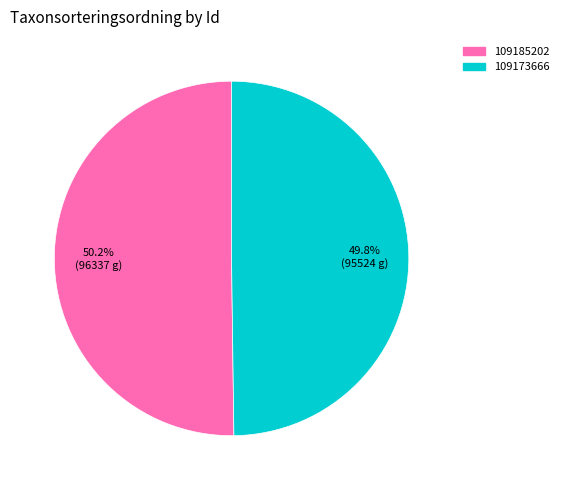

To the nearest percent, what is the average slice percentage?

50%